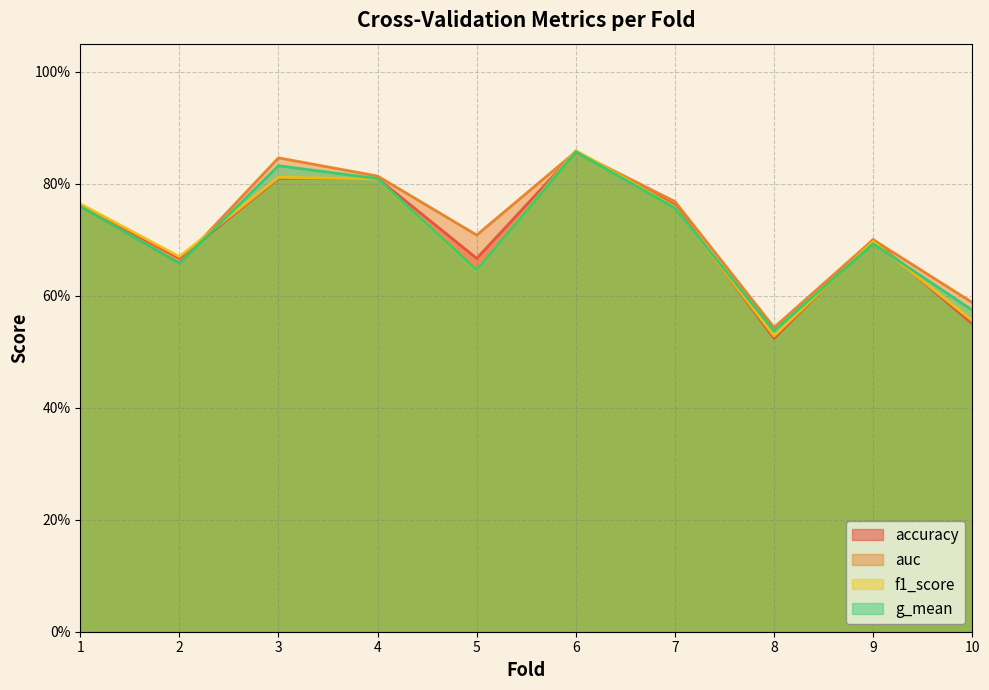

What is the value of the g_mean point at the 8th from the left?

0.5